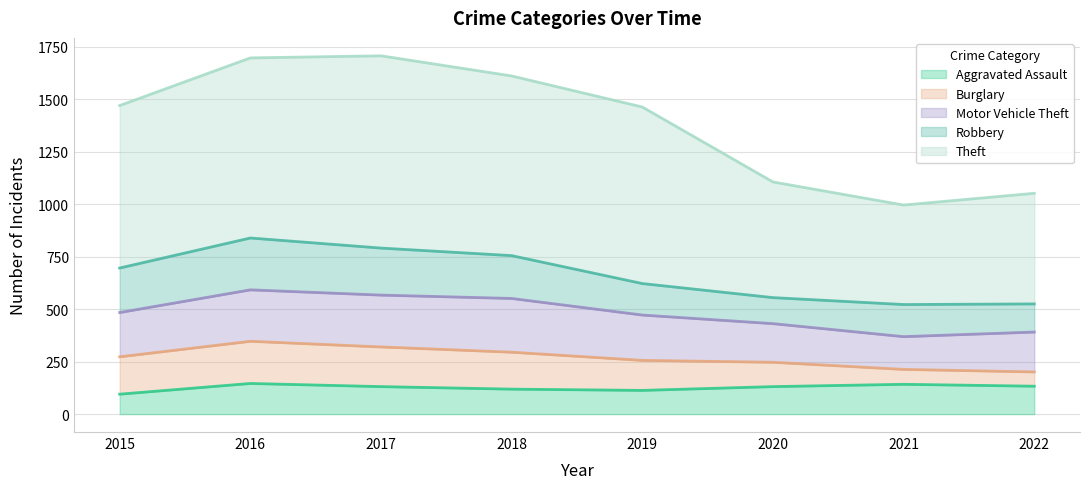

Is it true that Robbery equals 204 at 2018?

True